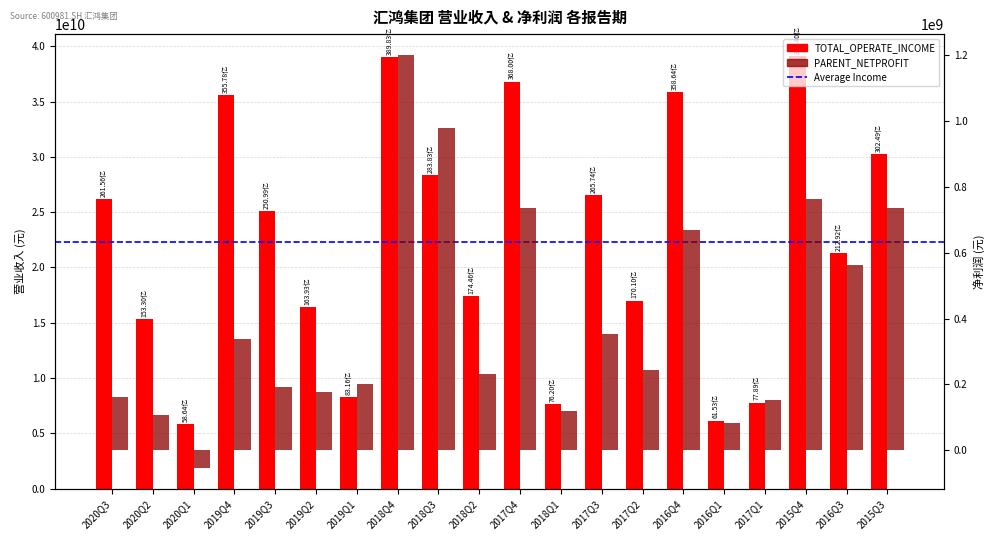

What are all the series names shown in the legend?

TOTAL_OPERATE_INCOME, PARENT_NETPROFIT